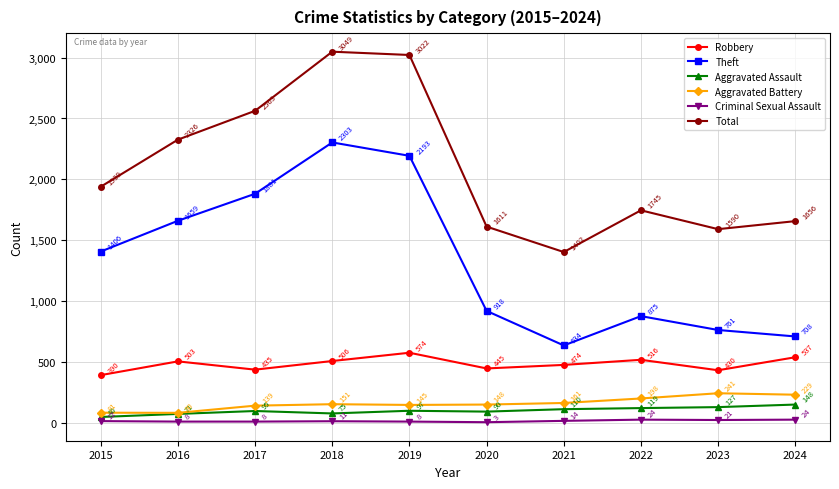

True or false: Robbery has a value of 474 at 2021.

True